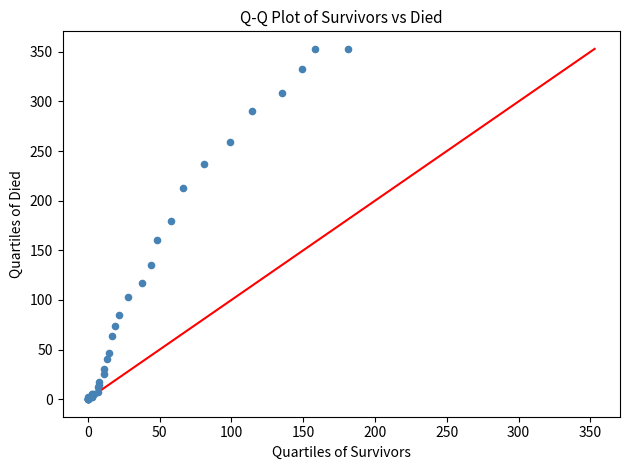

What Y value in the scatter plot is closest to 176?

180